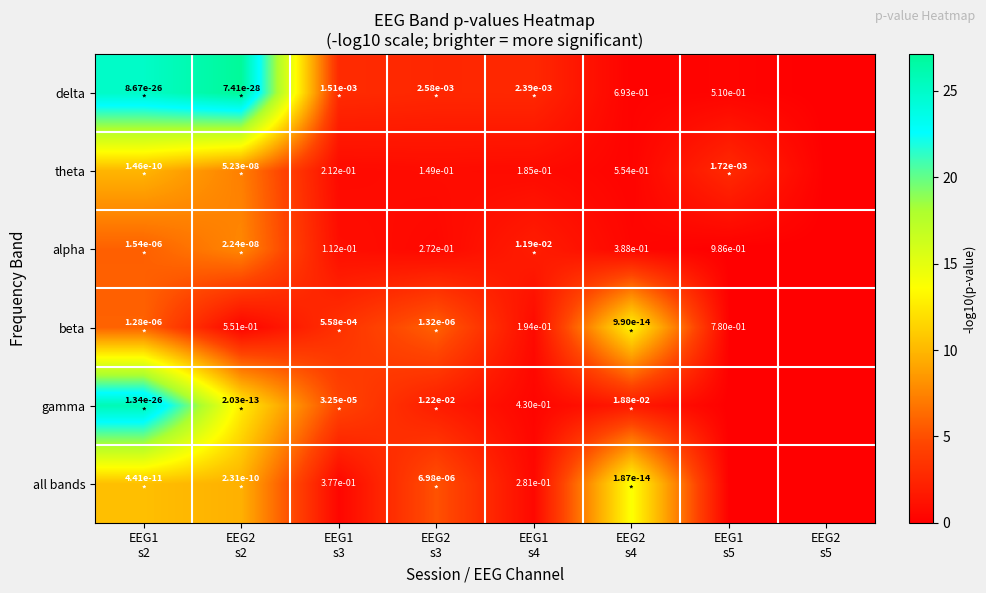

What is the difference between the maximum and second lowest values in the all bands series?

13.7